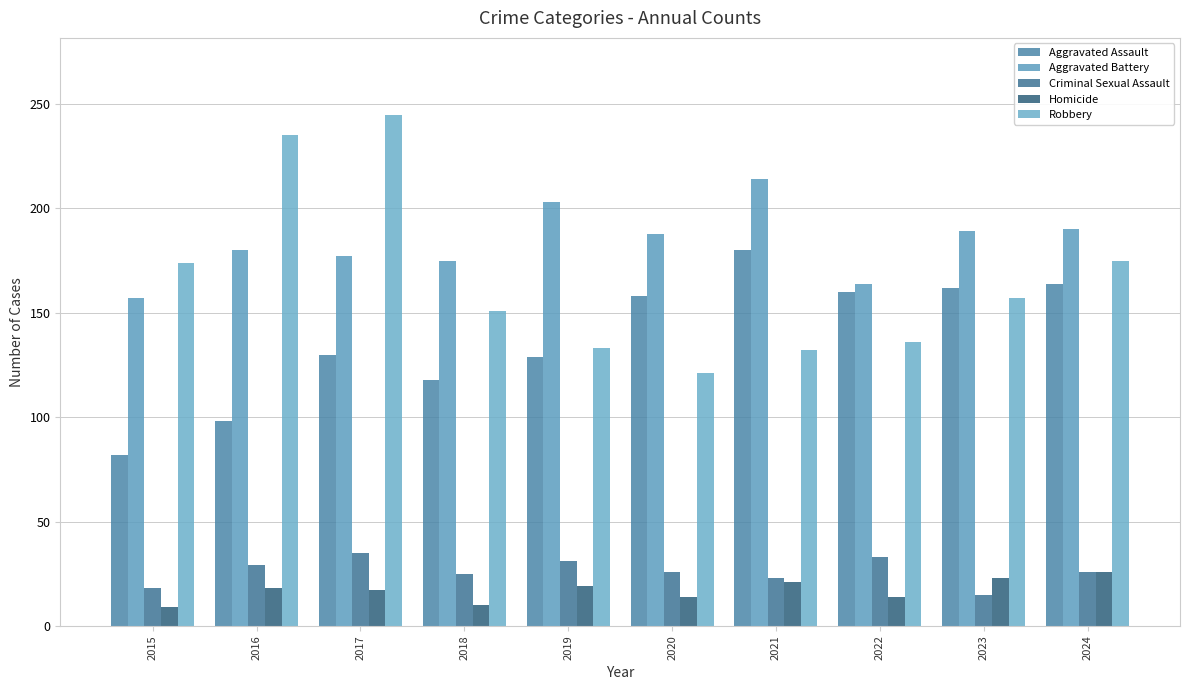

How many groups of bars are there?

10